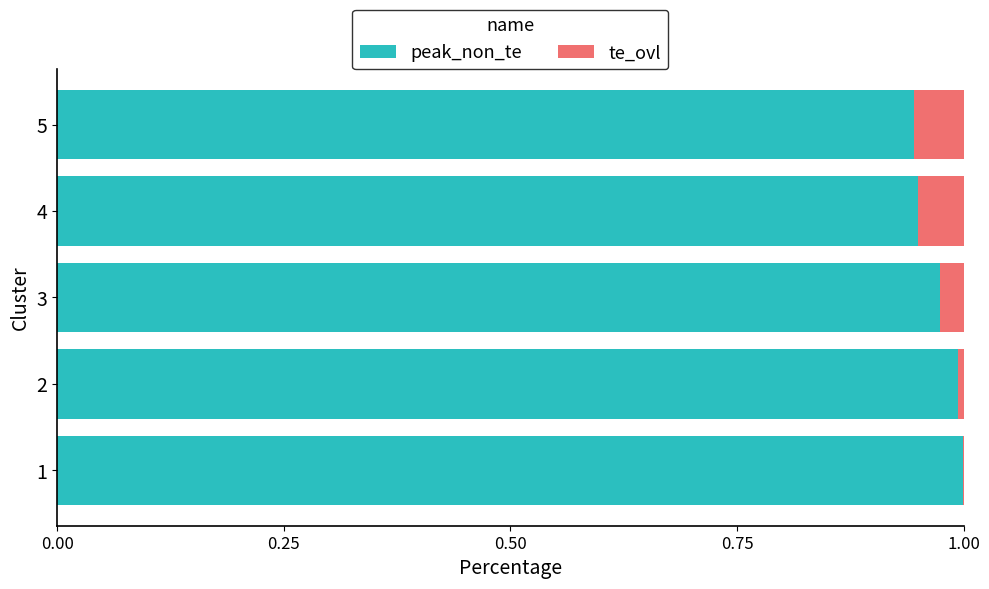

The value of te_ovl at 3 is 1.0. True or false?

True